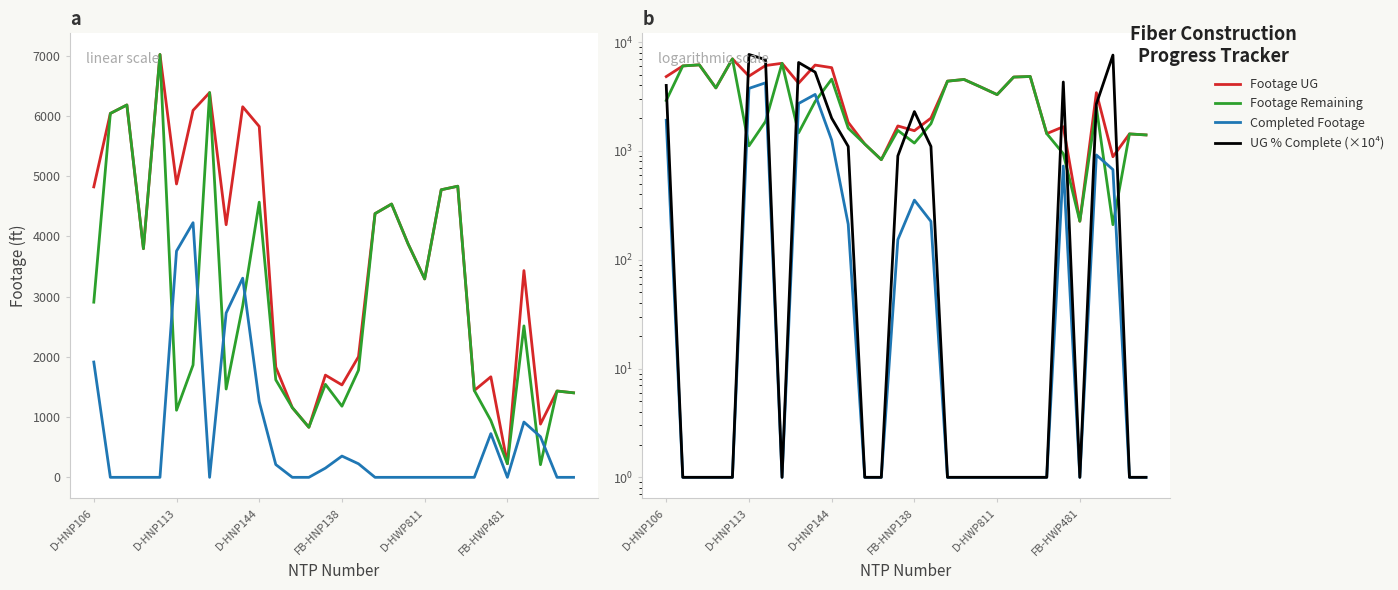

What is the maximum value for UG % Complete (×10⁴)?

7700.0